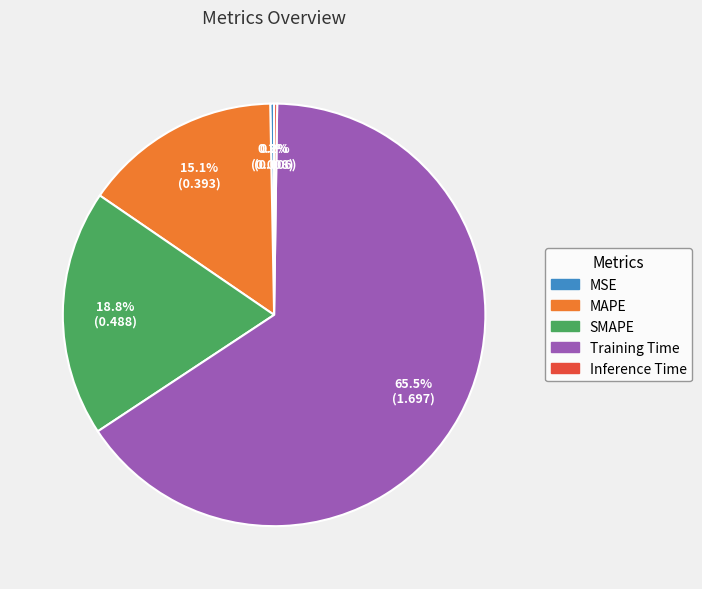

Which category accounts for the majority?

Training Time